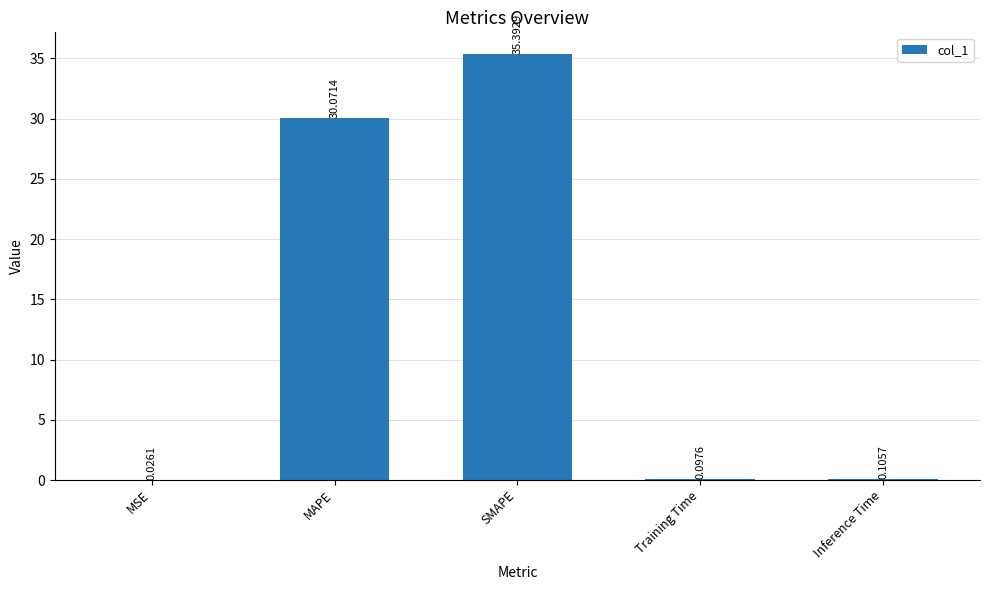

Which category has the highest value across all series?

SMAPE